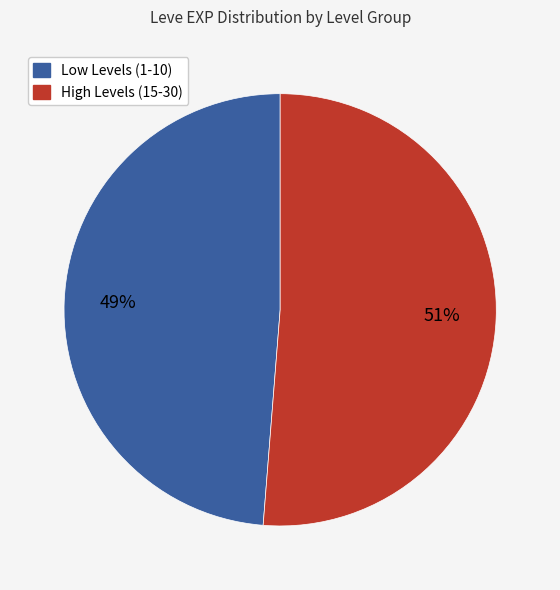

How many segments does this pie chart have?

2